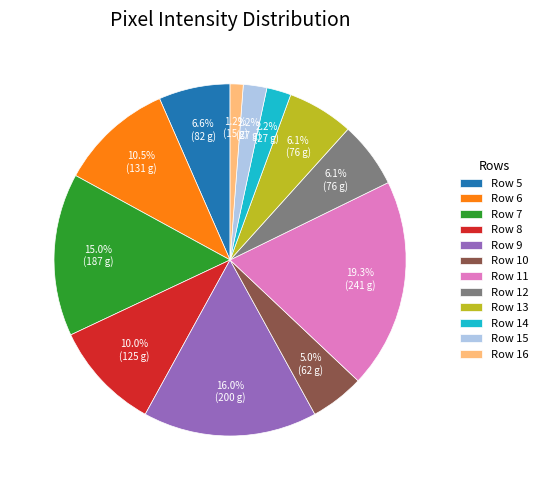

The Row 13 slice represents 1% of the pie. True or false?

False